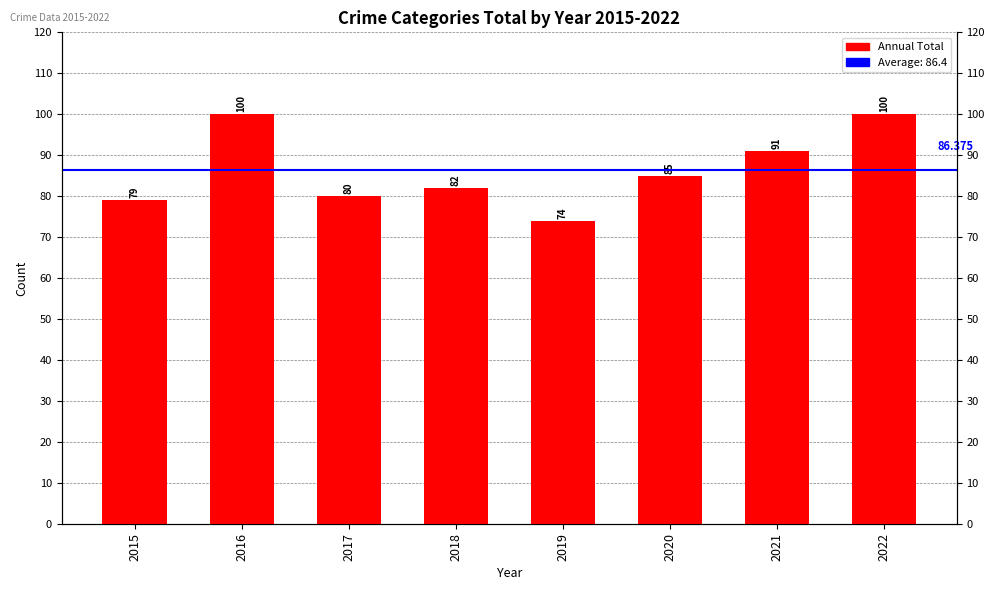

What value does the data have at 2019?

74